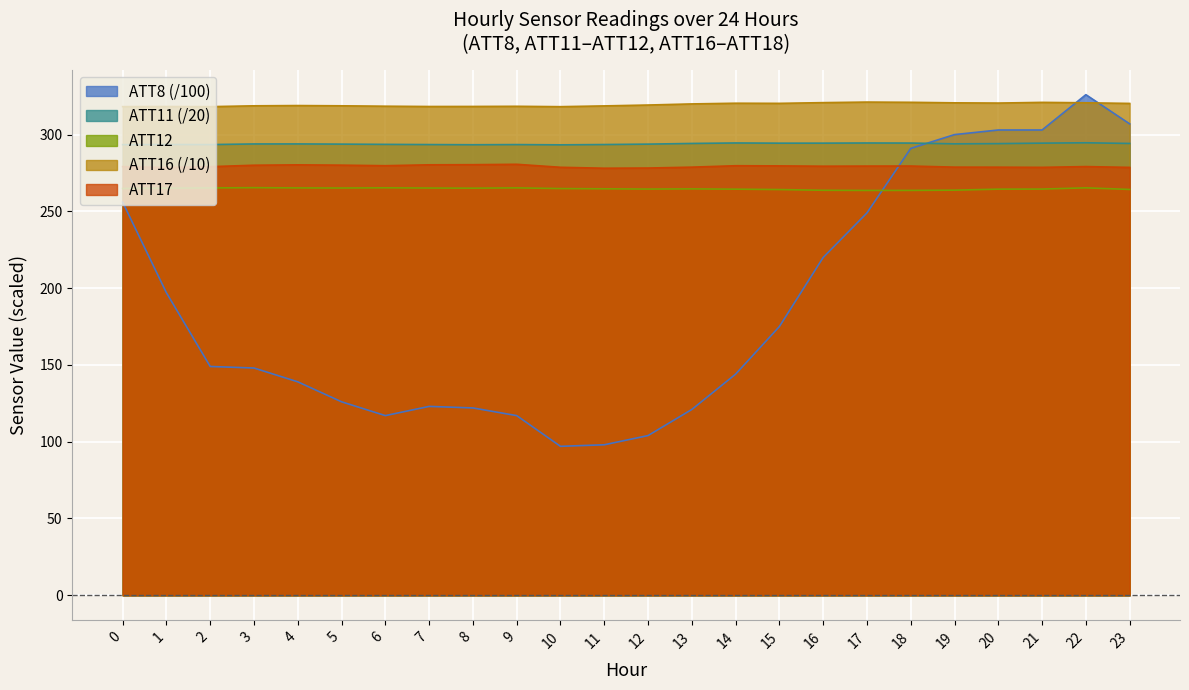

Reading left to right, transcribe all the data shown in this chart.

ATT8: 0=256.0	1=197.0	2=149.0	3=148.0	4=139.0	5=126.0	6=117.0	7=123.0	8=122.0	9=117.0	10=97.0	11=98.0	12=104.0	13=121.0	14=144.0	15=175.0	16=220.0	17=249.0	18=291.0	19=300.0	20=303.0	21=303.0	22=326.0	23=307.0
ATT11: 0=293.5	1=293.6	2=293.5	3=293.9	4=293.9	5=293.8	6=293.6	7=293.5	8=293.4	9=293.5	10=293.3	11=293.5	12=293.8	13=294.2	14=294.5	15=294.4	16=294.4	17=294.5	18=294.5	19=294.0	20=294.1	21=294.4	22=294.7	23=294.2
ATT12: 0=264.9	1=265.1	2=265.3	3=265.4	4=265.3	5=265.2	6=265.4	7=265.2	8=265.1	9=265.3	10=264.9	11=264.7	12=264.5	13=264.6	14=264.5	15=264.2	16=263.8	17=263.6	18=263.7	19=263.8	20=264.5	21=264.5	22=265.3	23=264.3
ATT16: 0=318.2	1=318.3	2=318.2	3=318.7	4=318.9	5=318.8	6=318.5	7=318.3	8=318.3	9=318.4	10=318.2	11=318.7	12=319.3	13=320.0	14=320.4	15=320.3	16=320.8	17=321.2	18=321.0	19=320.7	20=320.5	21=321.0	22=320.7	23=320.3
ATT17: 0=279.1	1=278.5	2=279.1	3=280.1	4=280.3	5=280.1	6=279.7	7=280.3	8=280.4	9=280.7	10=278.7	11=278.1	12=278.2	13=278.8	14=279.7	15=279.6	16=279.4	17=279.5	18=279.5	19=278.8	20=278.8	21=278.7	22=279.2	23=278.6